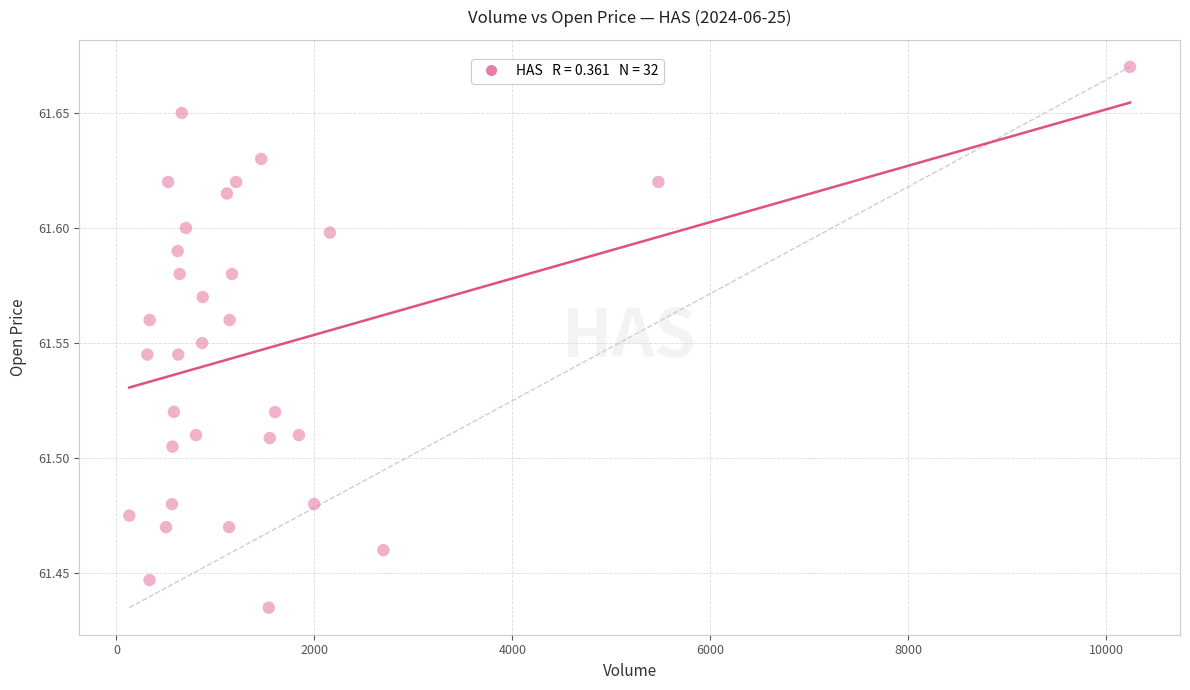

What is the range of X values (max minus min)?

10110.0